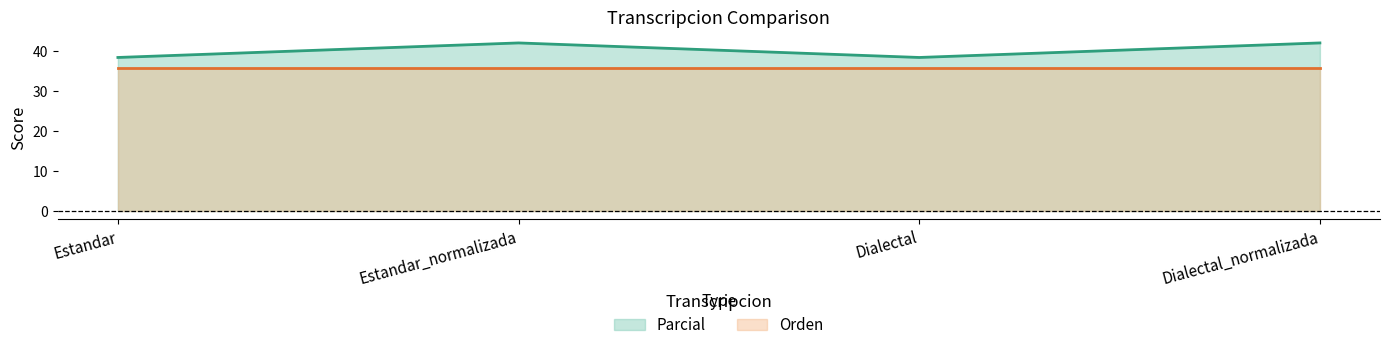

Is it true that the value at Estandar is 12.6?

False